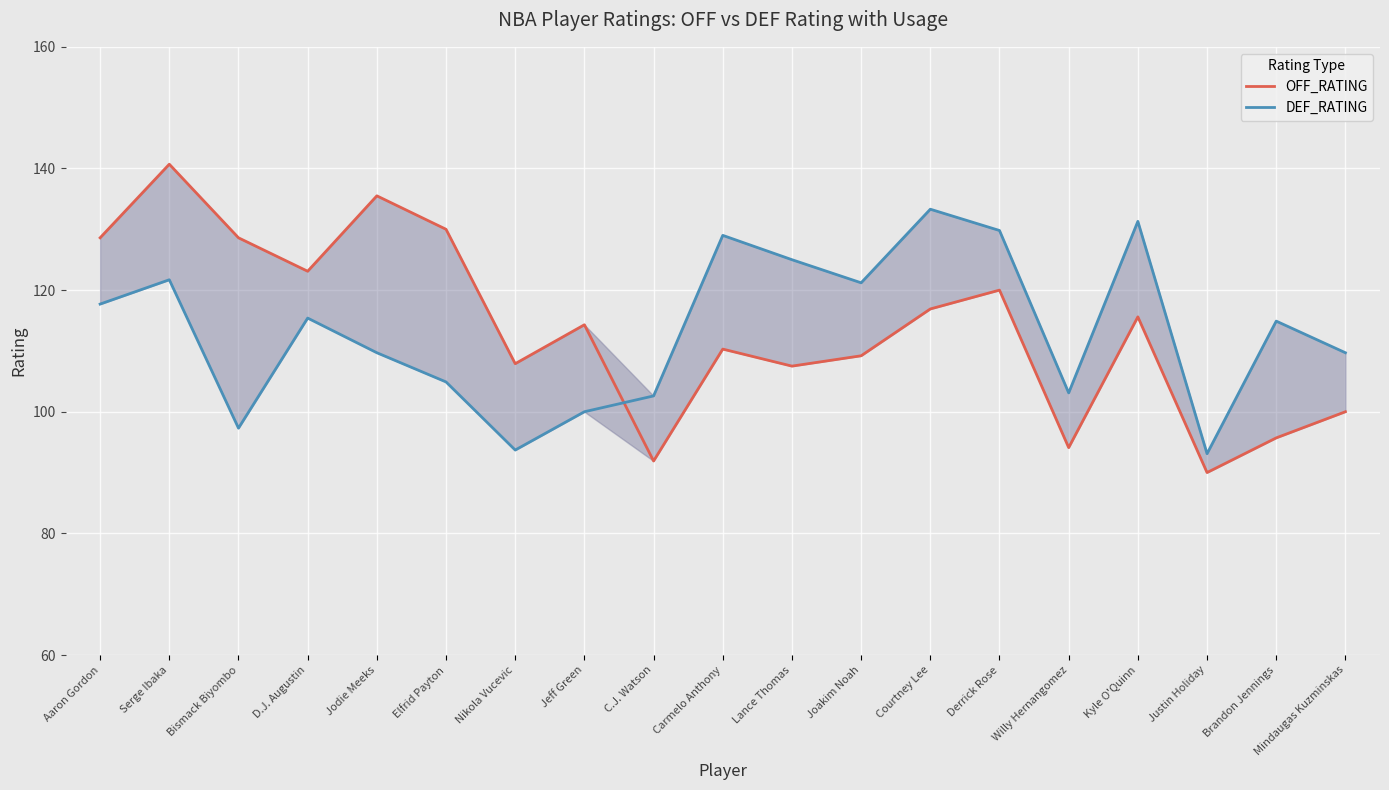

At how many categories does at least one series exceed 95?

18